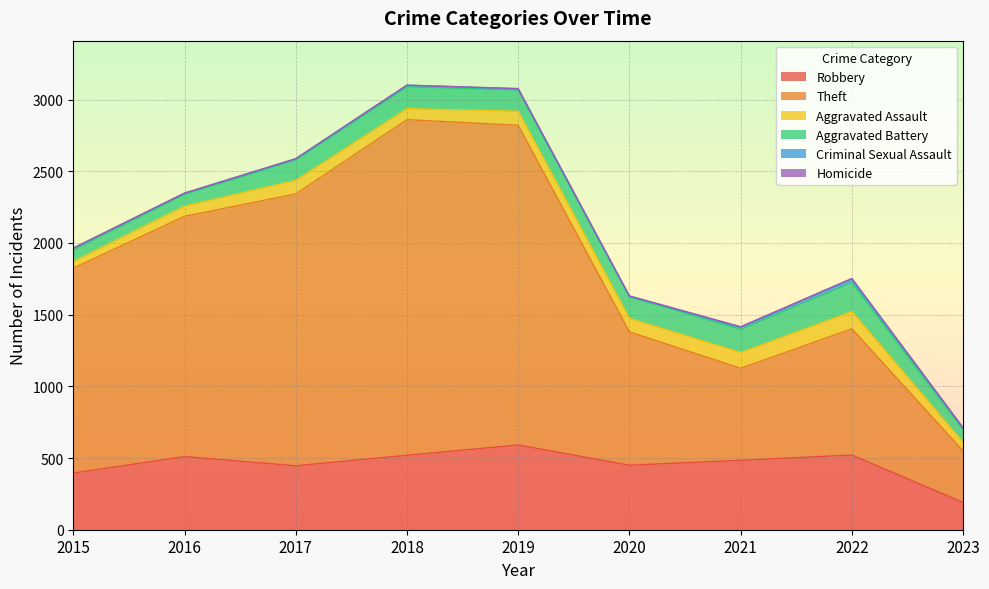

Is it true that Aggravated Assault equals 94 at 2020?

True